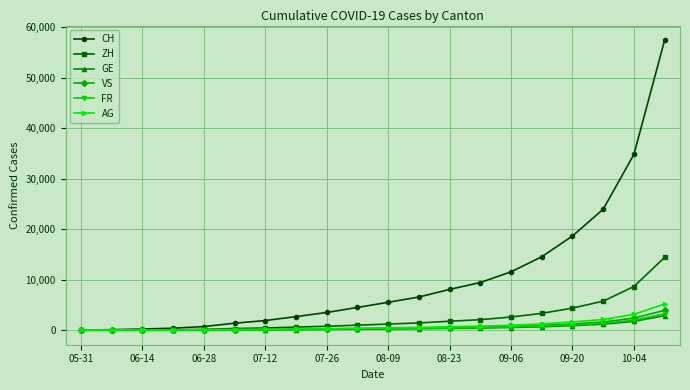

What is the maximum value for VS?

3942